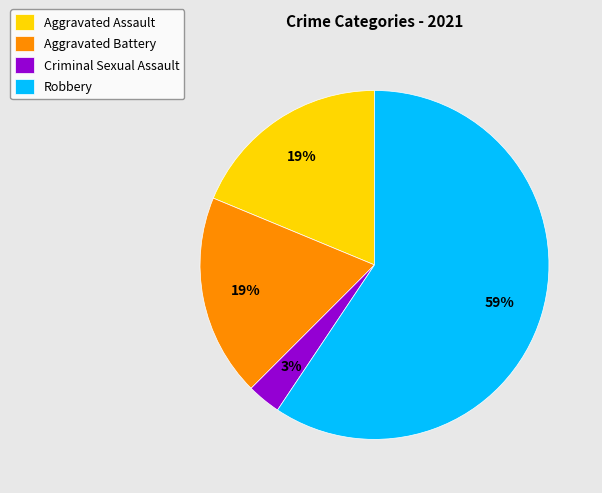

Does Robbery account for over 50% of the chart?

Yes